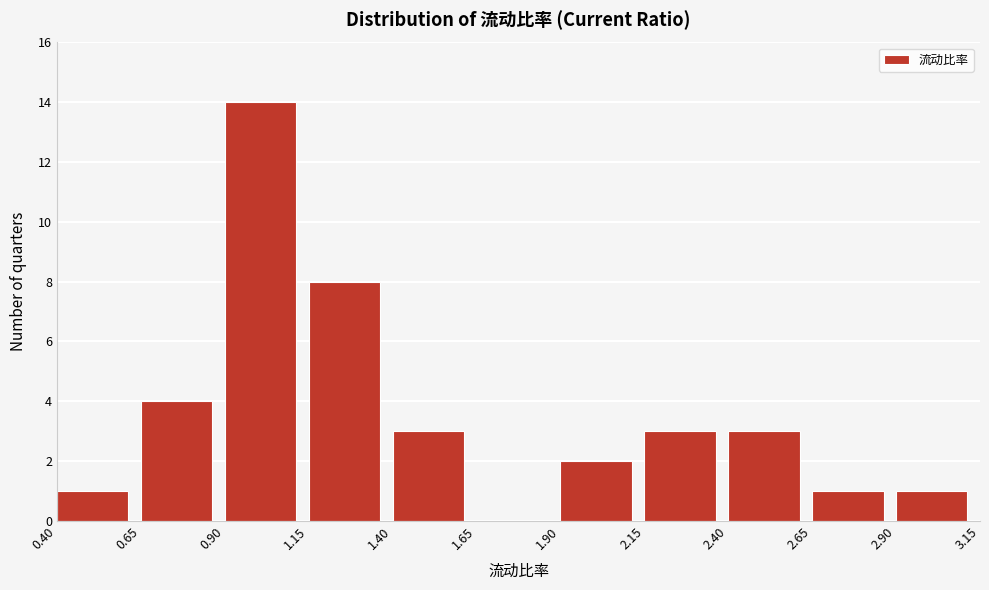

What is the height of the bar covering 2.15 to 2.40 on the x-axis? The values are not printed on the chart, so give them approximately, as read against the axis.

3